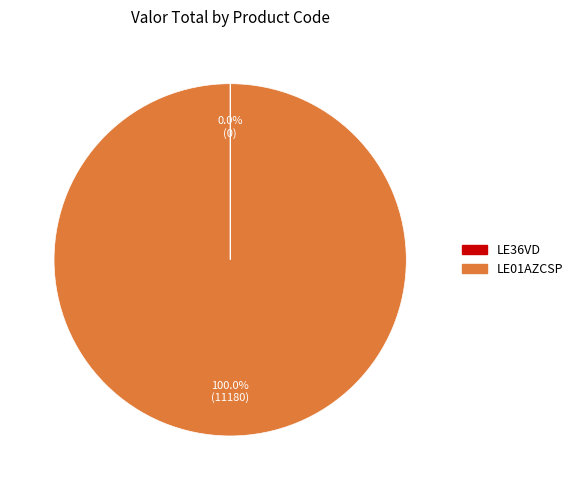

To the nearest percent, what is the difference between the largest and smallest slice percentages?

100%